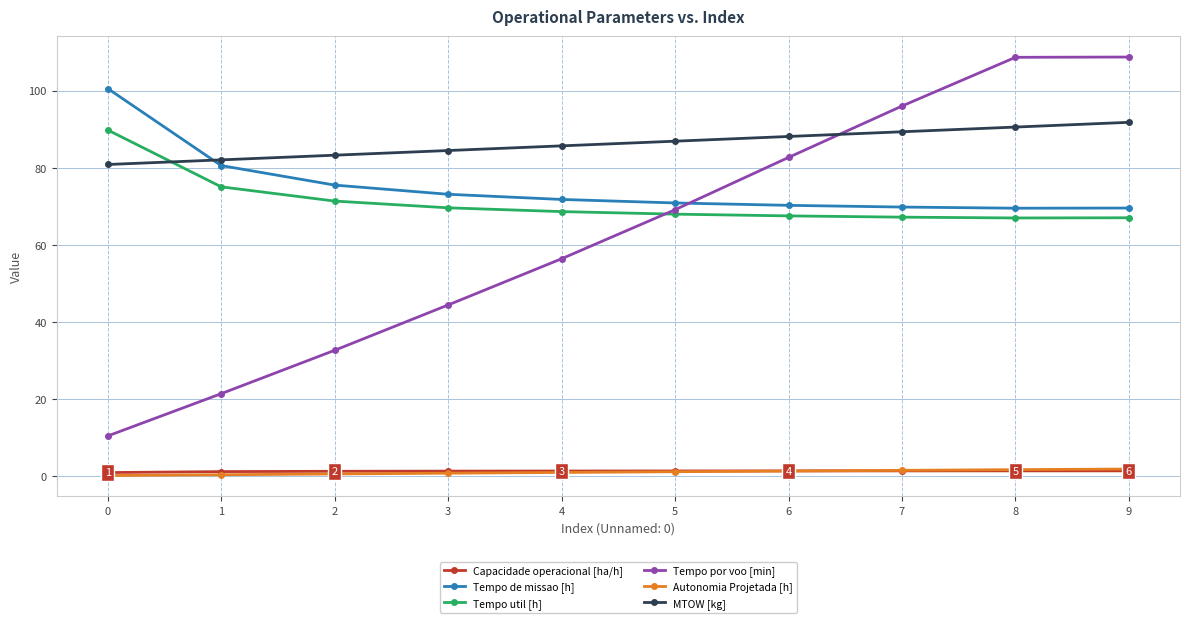

What is the maximum value for Tempo por voo [min]?

108.7